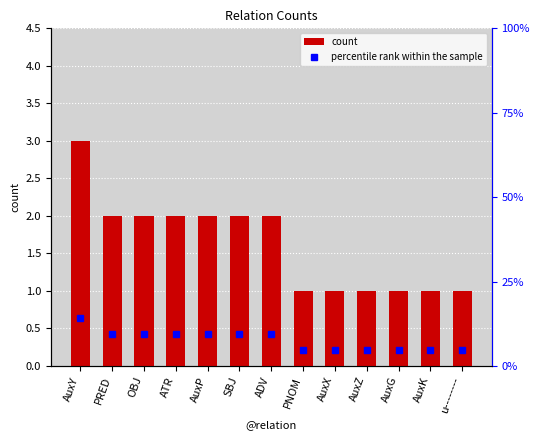

Reading left to right, transcribe all the data shown in this chart.

count: AuxY=3.0	PRED=2.0	OBJ=2.0	ATR=2.0	AuxP=2.0	SBJ=2.0	ADV=2.0	PNOM=1.0	AuxX=1.0	AuxZ=1.0	AuxG=1.0	AuxK=1.0	u--------=1.0
percentile rank within the sample: AuxY=14.3	PRED=9.5	OBJ=9.5	ATR=9.5	AuxP=9.5	SBJ=9.5	ADV=9.5	PNOM=4.8	AuxX=4.8	AuxZ=4.8	AuxG=4.8	AuxK=4.8	u--------=4.8